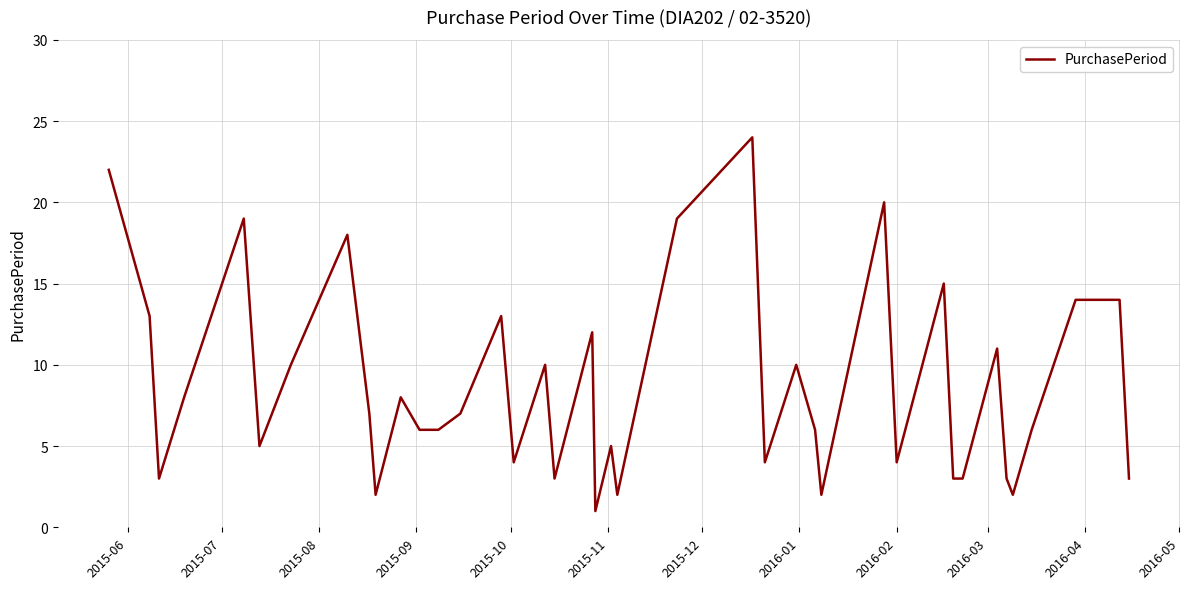

What is the greatest value displayed?

24